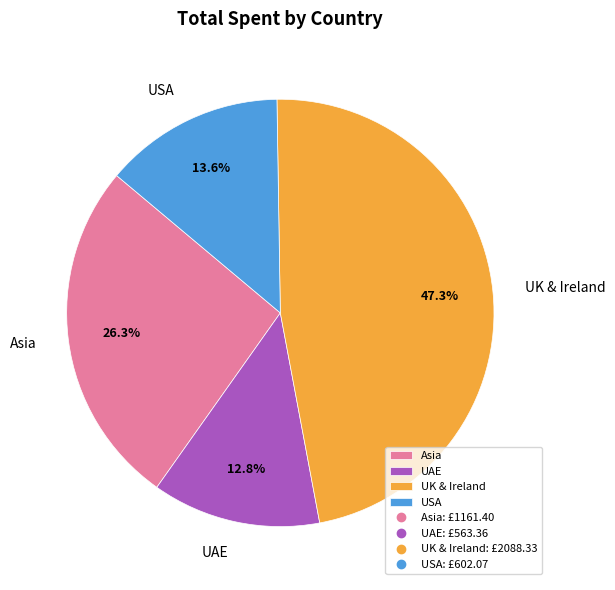

Which slice is the smallest?

UAE